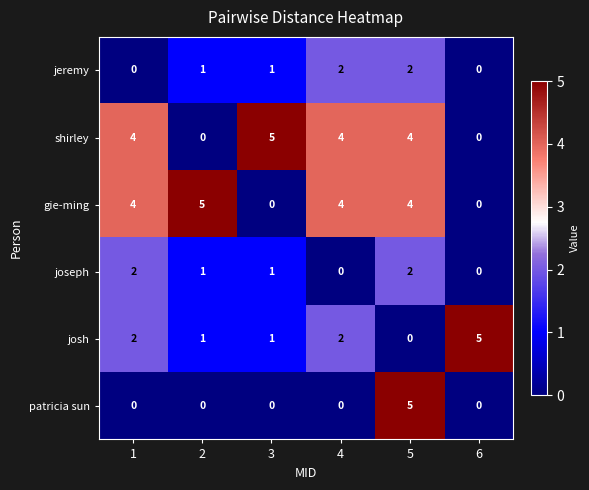

Is the value of josh at 4 greater than the value of patricia sun at 5?

No